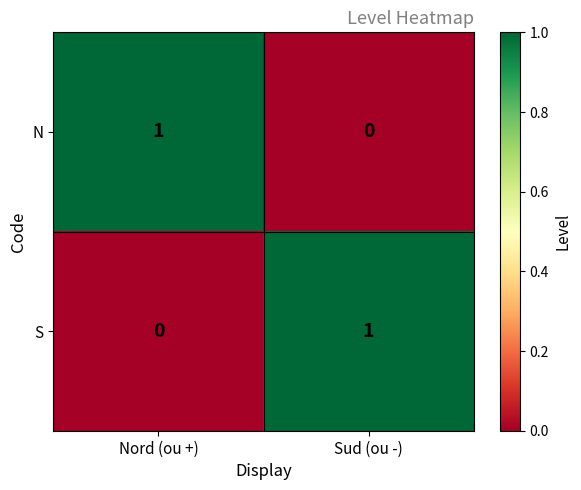

At which label is S closest to 0?

Nord (ou +)